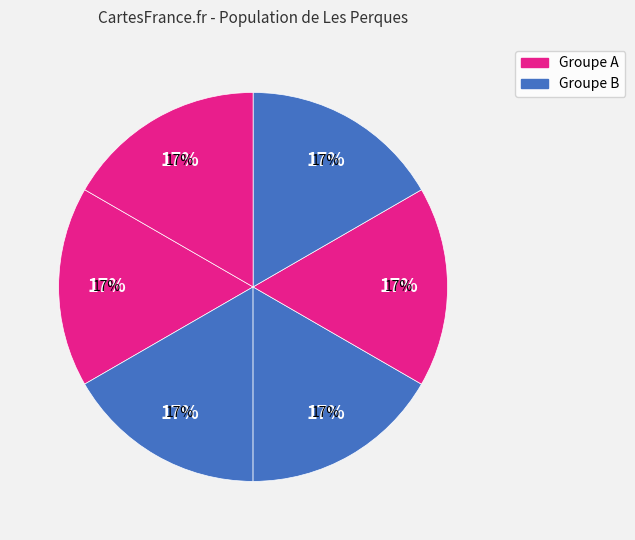

How many segments does this pie chart have?

6